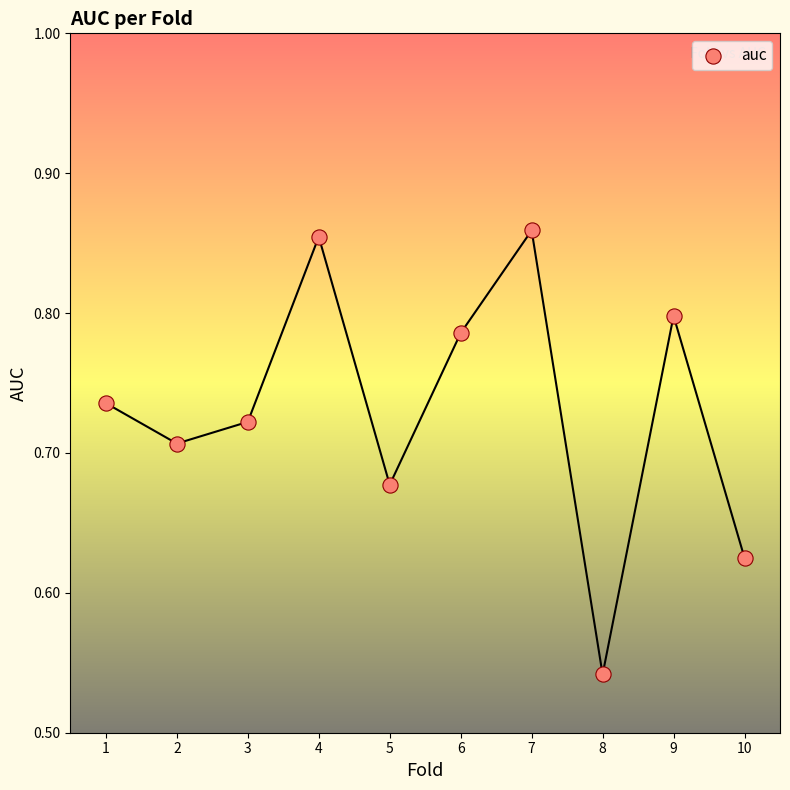

What is the range of Y values (max minus min)?

0.3